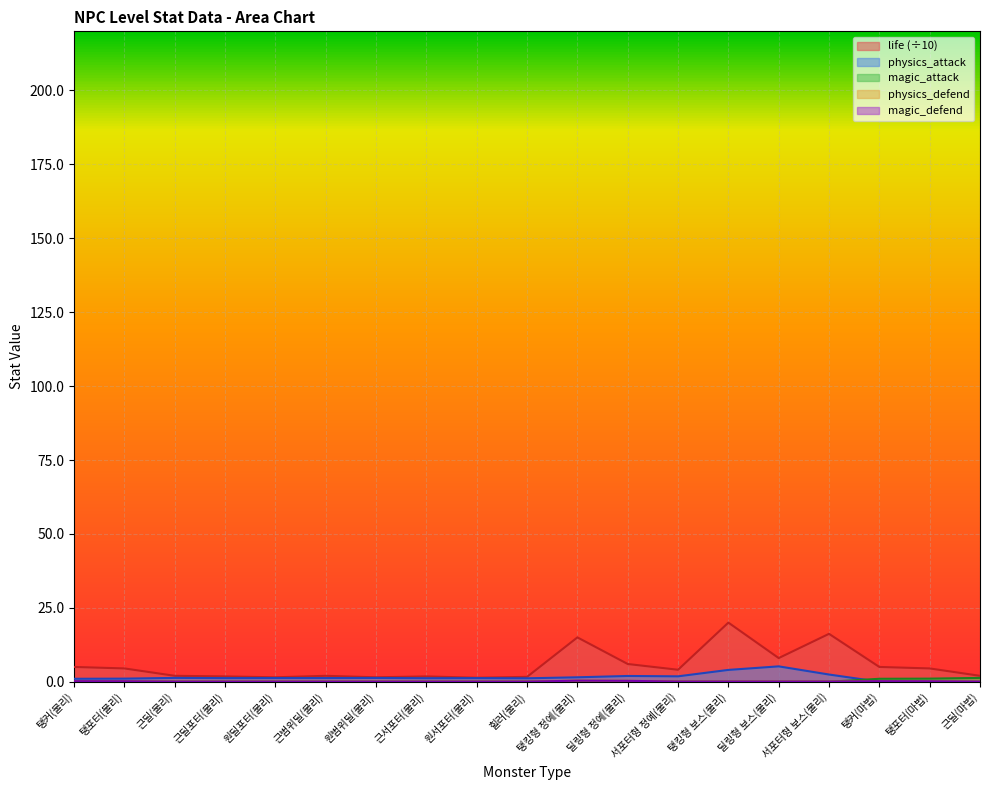

True or false: physics_defend has more than 2 interior local peaks.

False